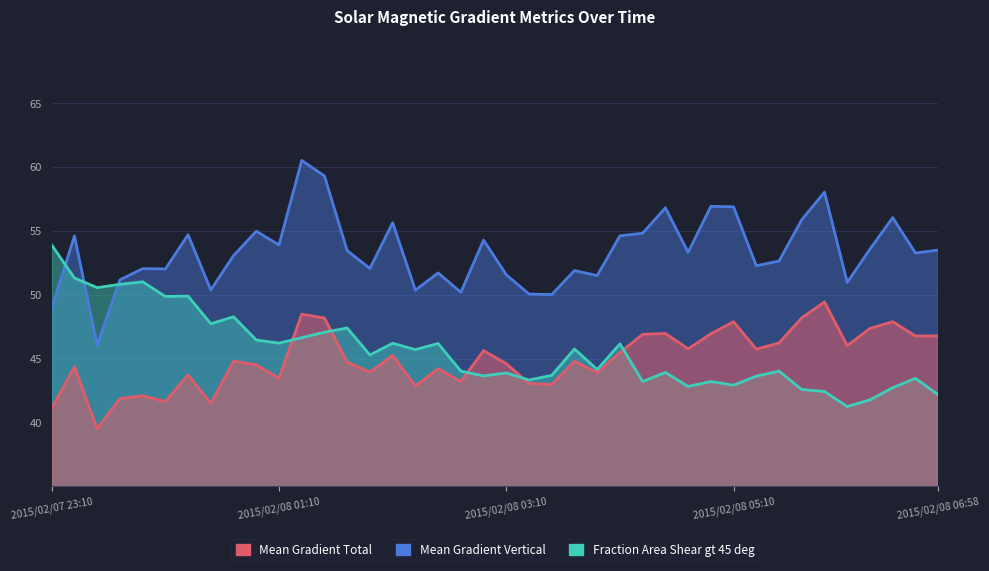

What is the difference between the second highest and second lowest values in the Mean Gradient Total series?

7.4